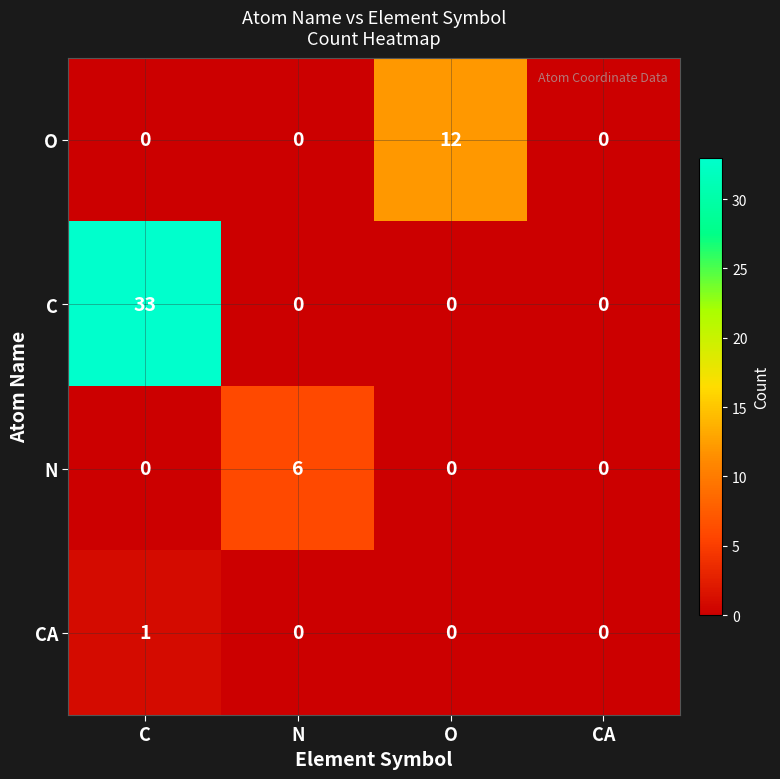

How many CA values are between 0 and 1?

4